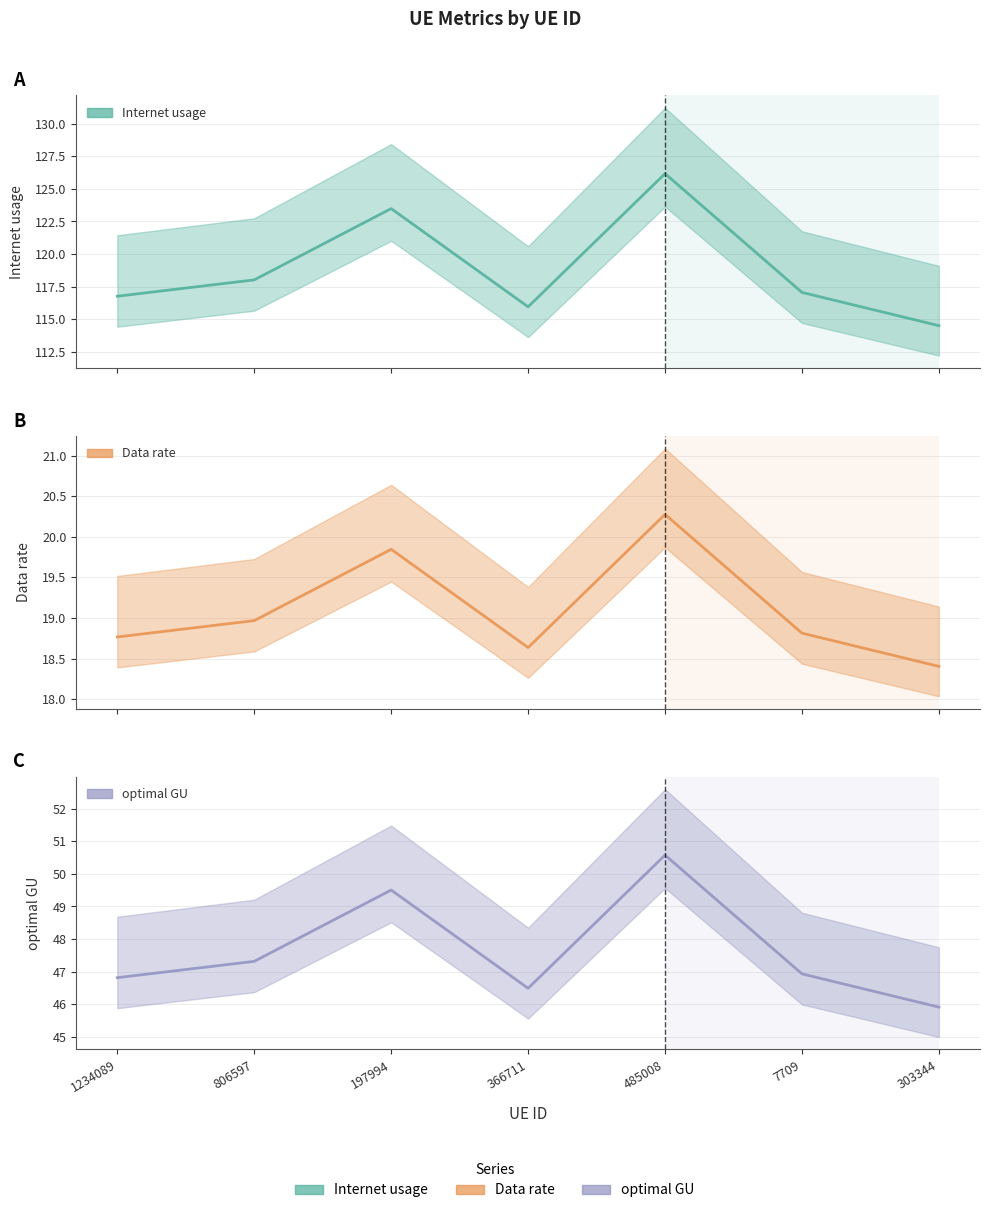

What are all the series names shown in the legend?

Internet usage, Data rate, optimal GU